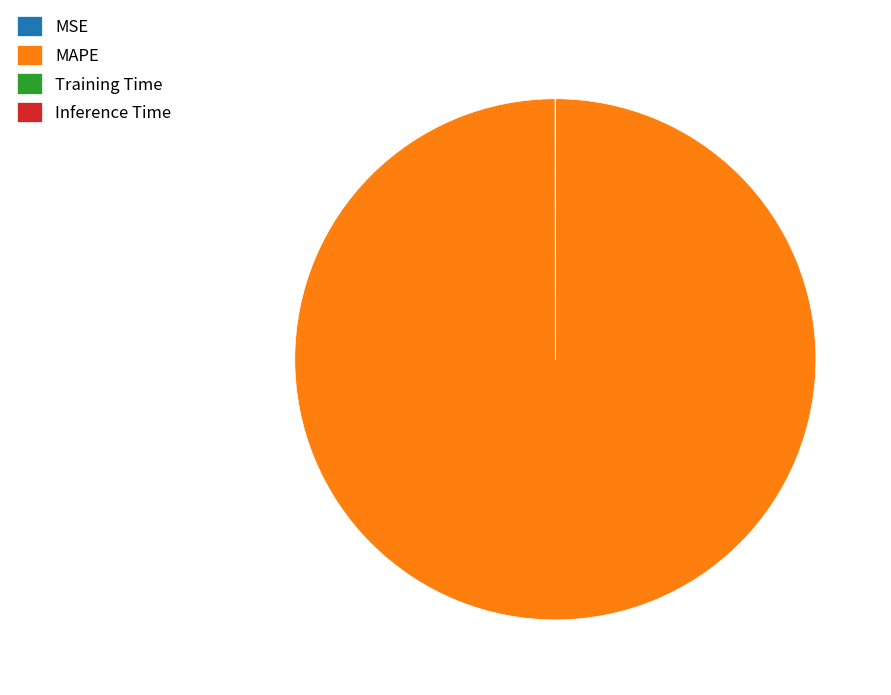

Is there a majority slice in this chart?

Yes